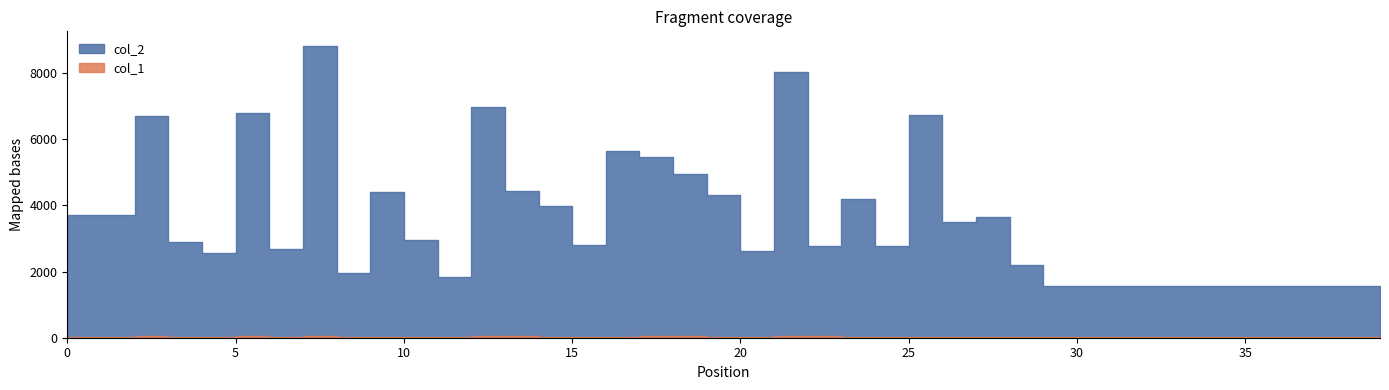

Is it true that col_2 equals 850 at 30?

False